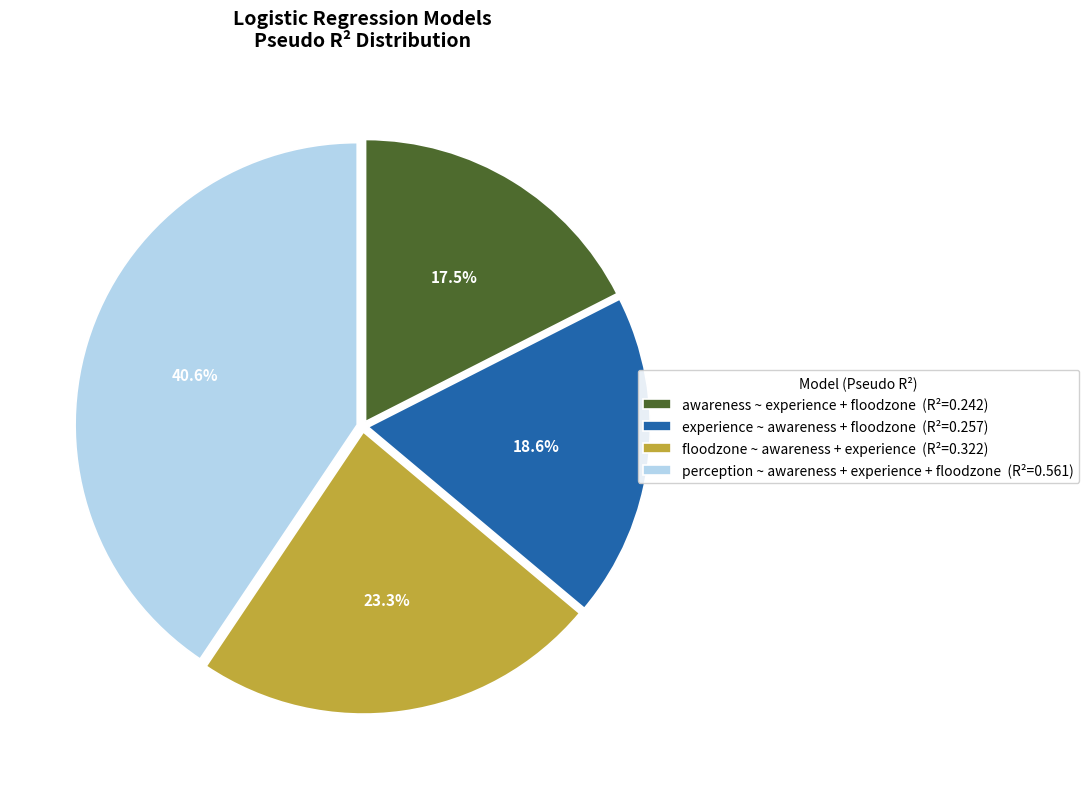

Rank the categories by value from lowest to highest.

awareness ~ experience + floodzone, experience ~ awareness + floodzone, floodzone ~ awareness + experience, perception ~ awareness + experience + floodzone